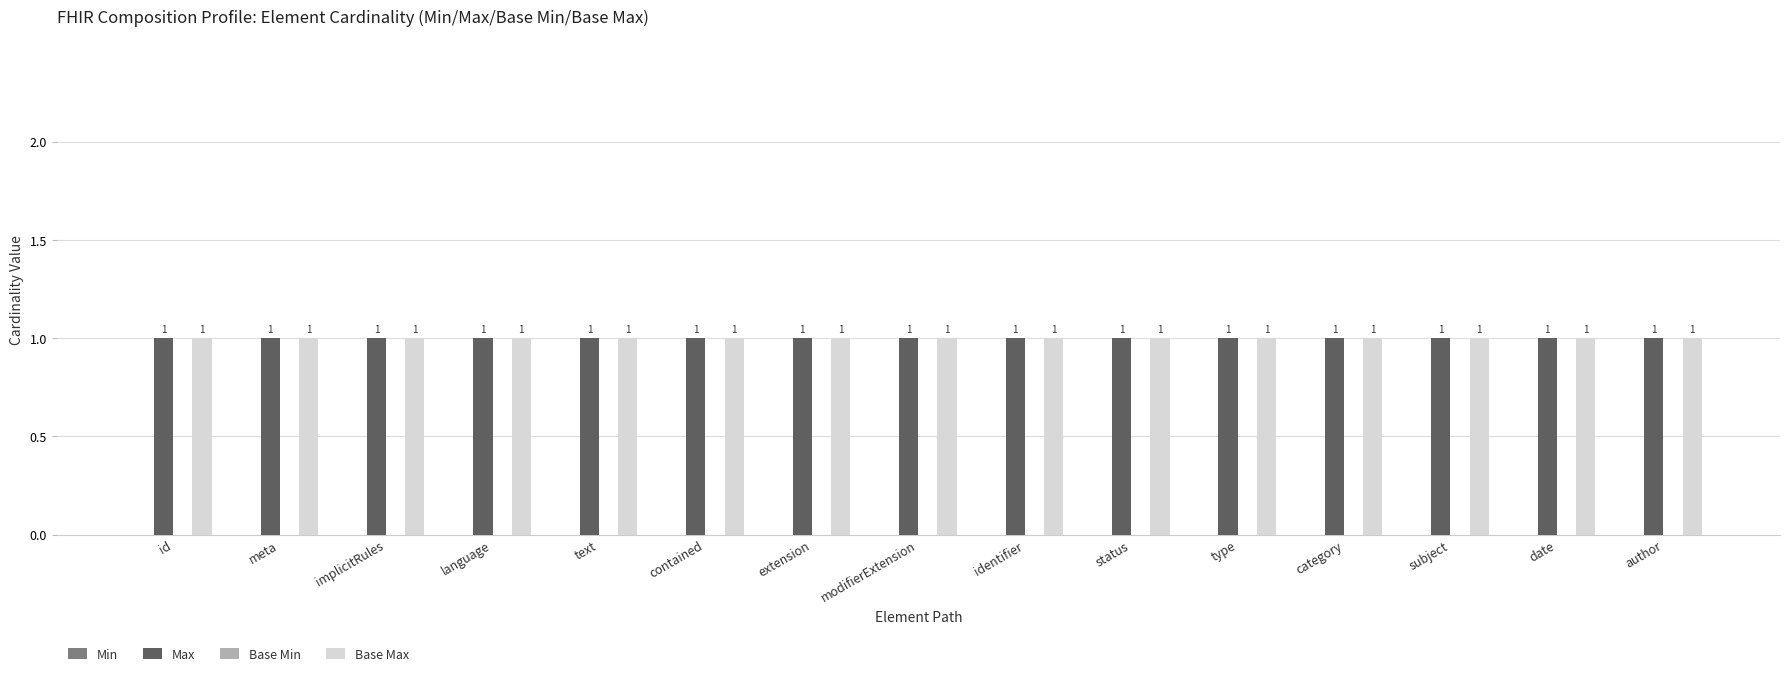

At which category is the sum across all series the highest?

id